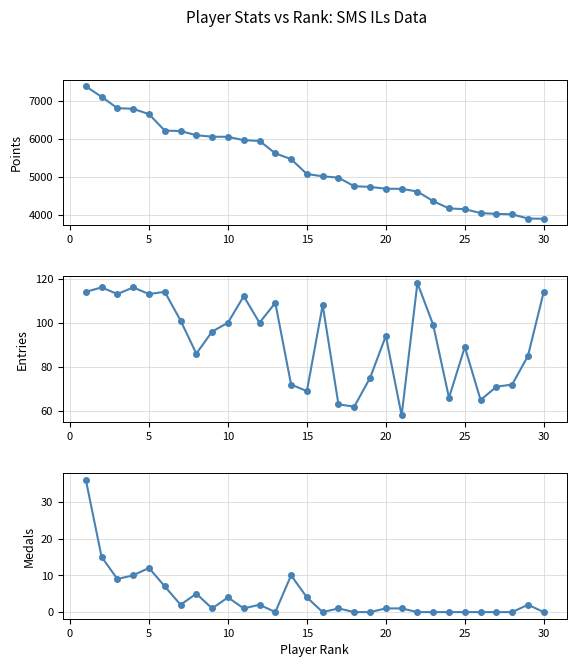

Which has a higher value, 5 or 30?

5